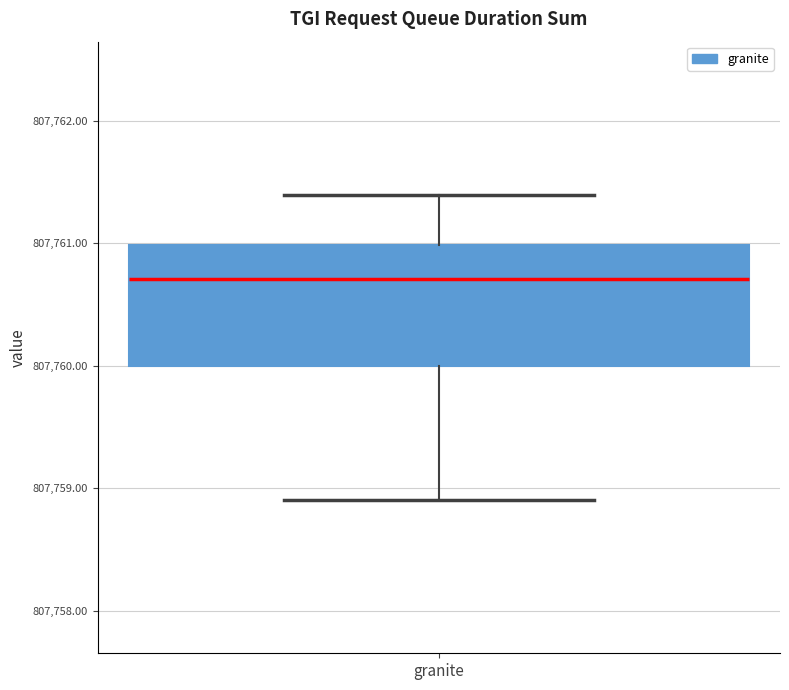

Read this box plot against the y-axis: the position of the median line, the range covered by the box, and the ends of both whiskers. The values are not printed on the chart, so give them approximately, as read against the axis.

median 807760.7, box 807760.0 to 807761.0, whiskers 807758.9 to 807761.4